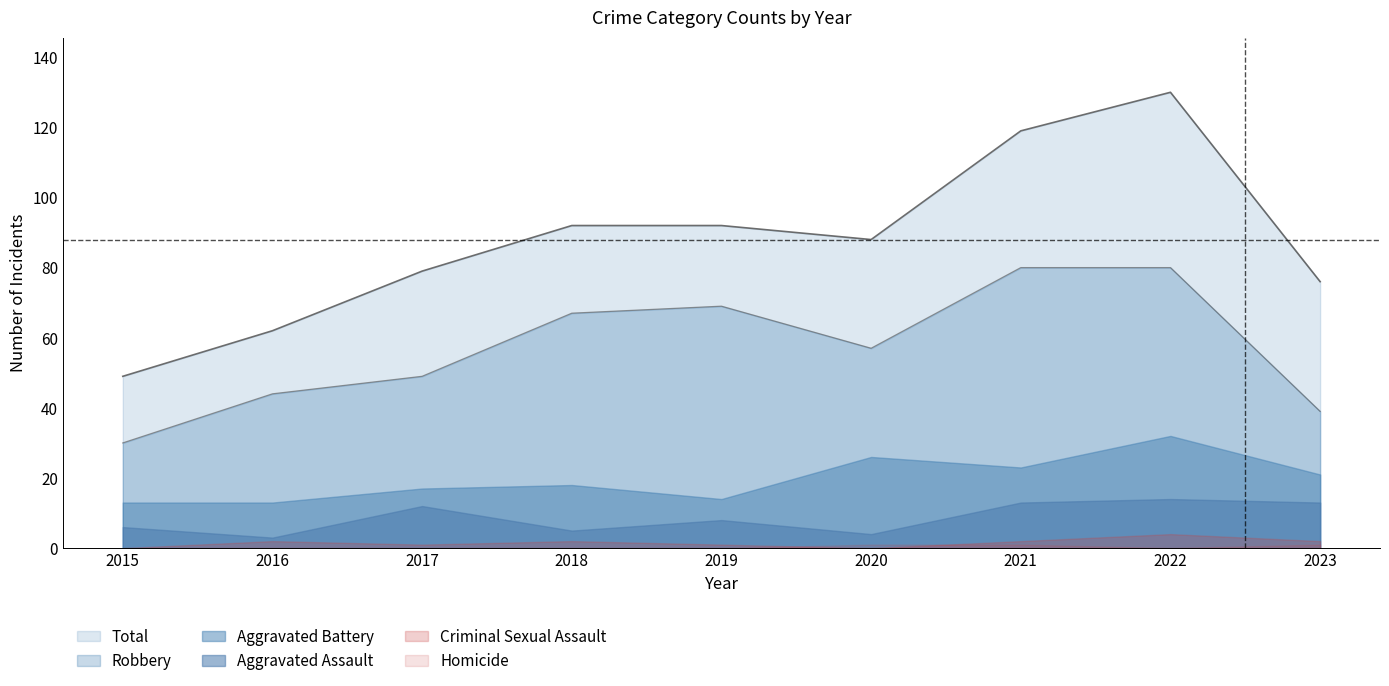

What is the difference between the maximum and minimum values in the Robbery series?

50